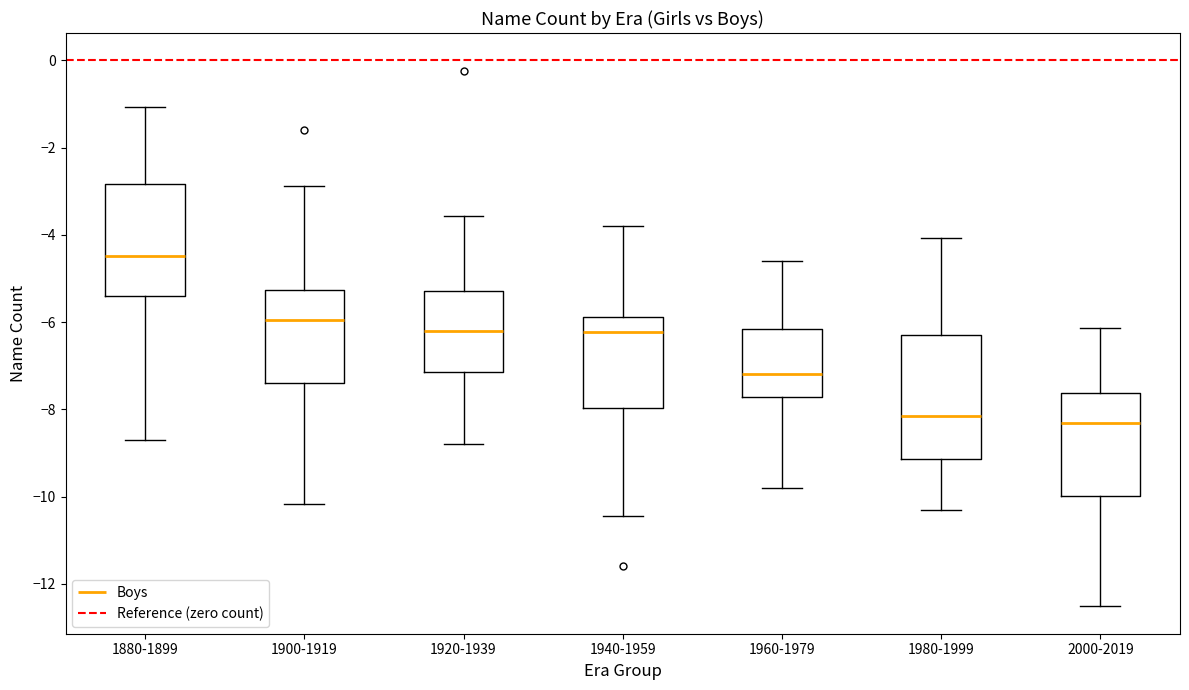

Where is the upper edge of the box for 1980-1999 on the y-axis? The values are not printed on the chart, so give them approximately, as read against the axis.

-6.2